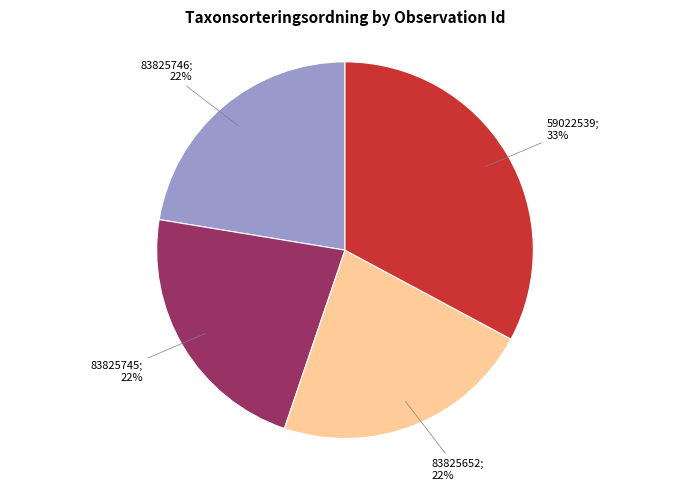

To the nearest percent, what is the average slice percentage?

25%